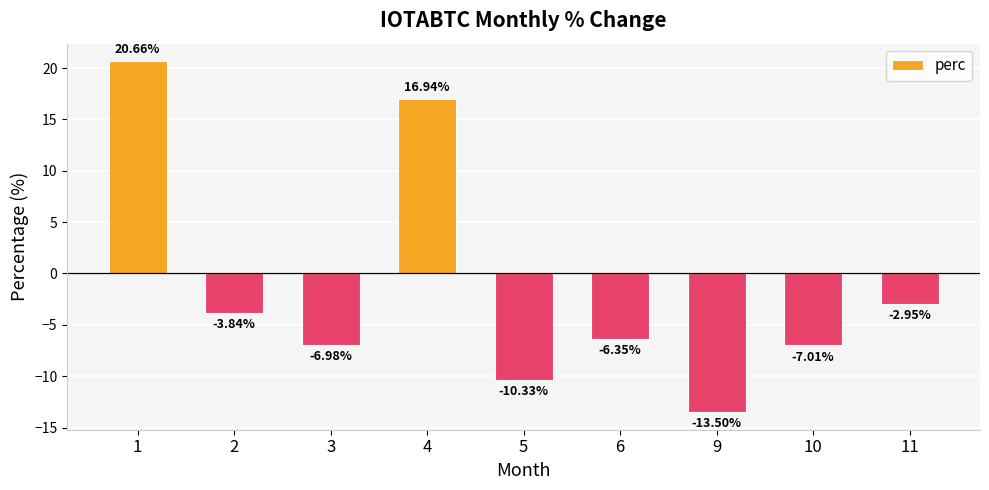

Rank the categories by value from highest to lowest.

1, 4, 11, 2, 6, 3, 10, 5, 9